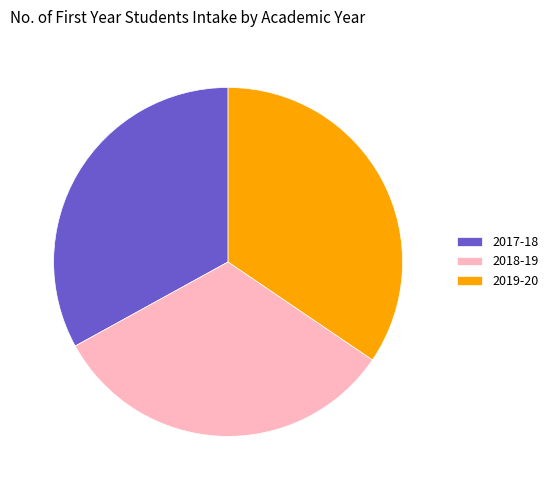

What is the smallest slice in the pie chart?

2018-19